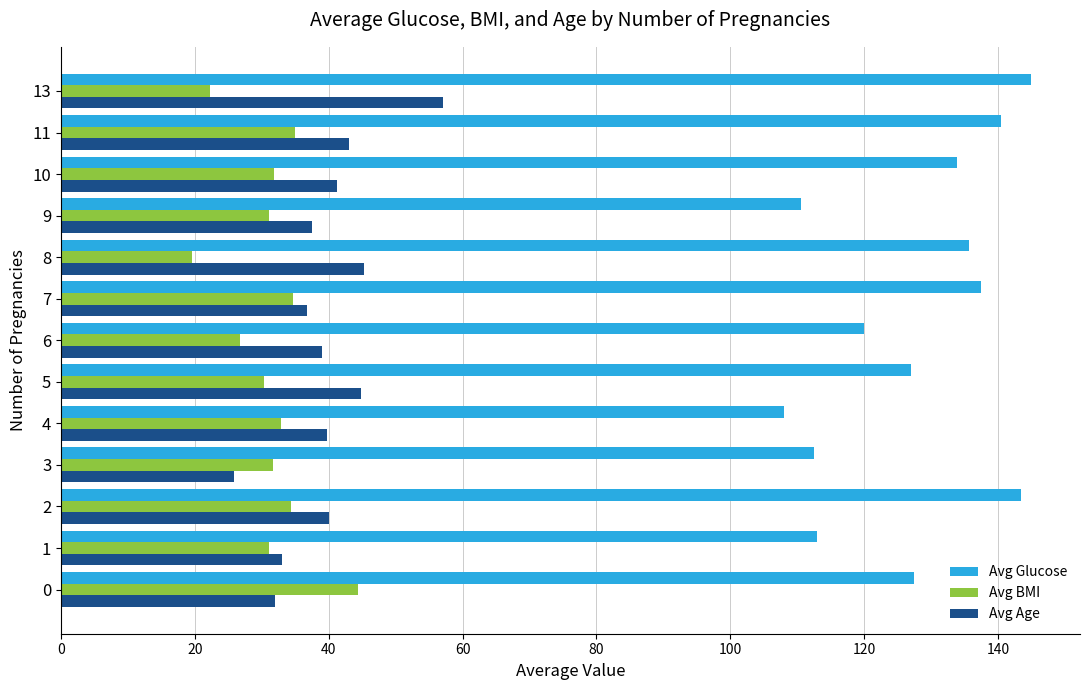

What is the sum of the Avg Age values at 0 and 4?

71.7